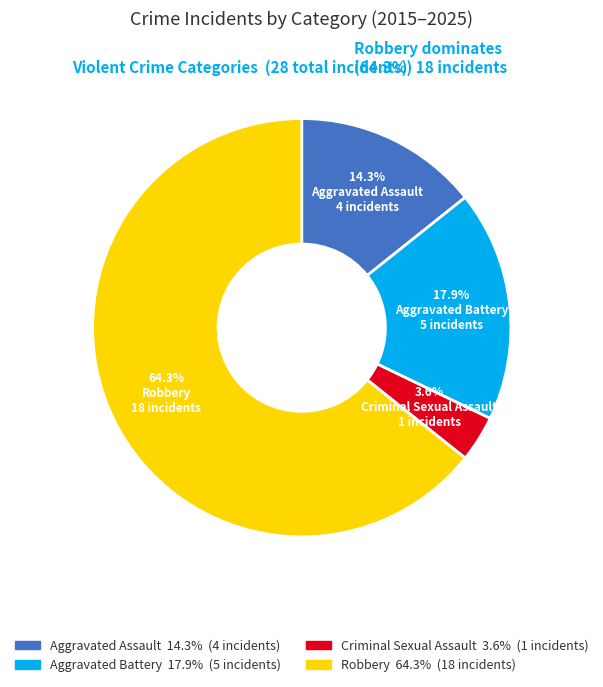

To the nearest percent, what is the average slice percentage?

25%